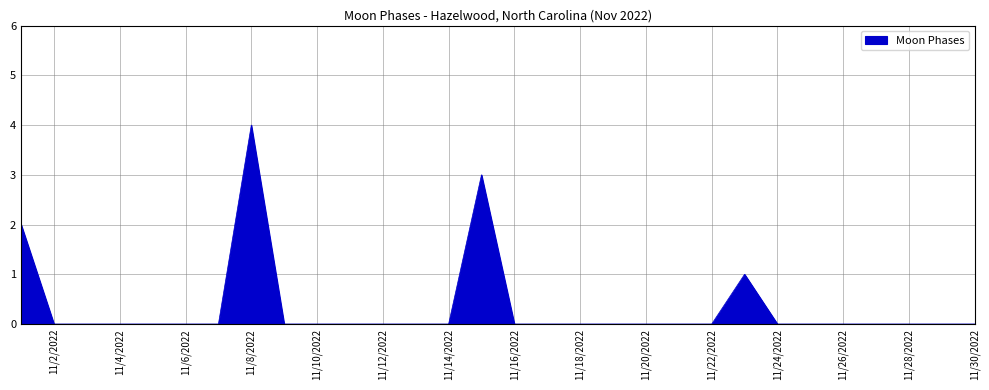

What is the maximum value shown in the chart?

4